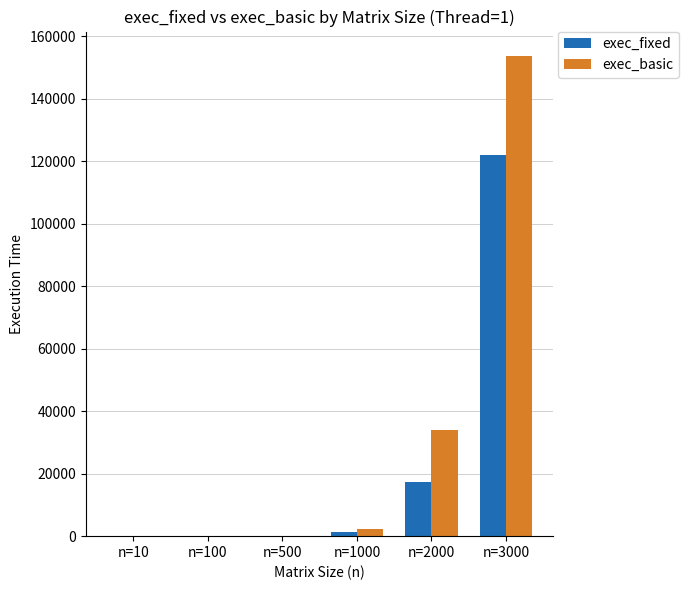

Is the value of exec_fixed at n=2000 greater than the value of exec_basic at n=2000?

No